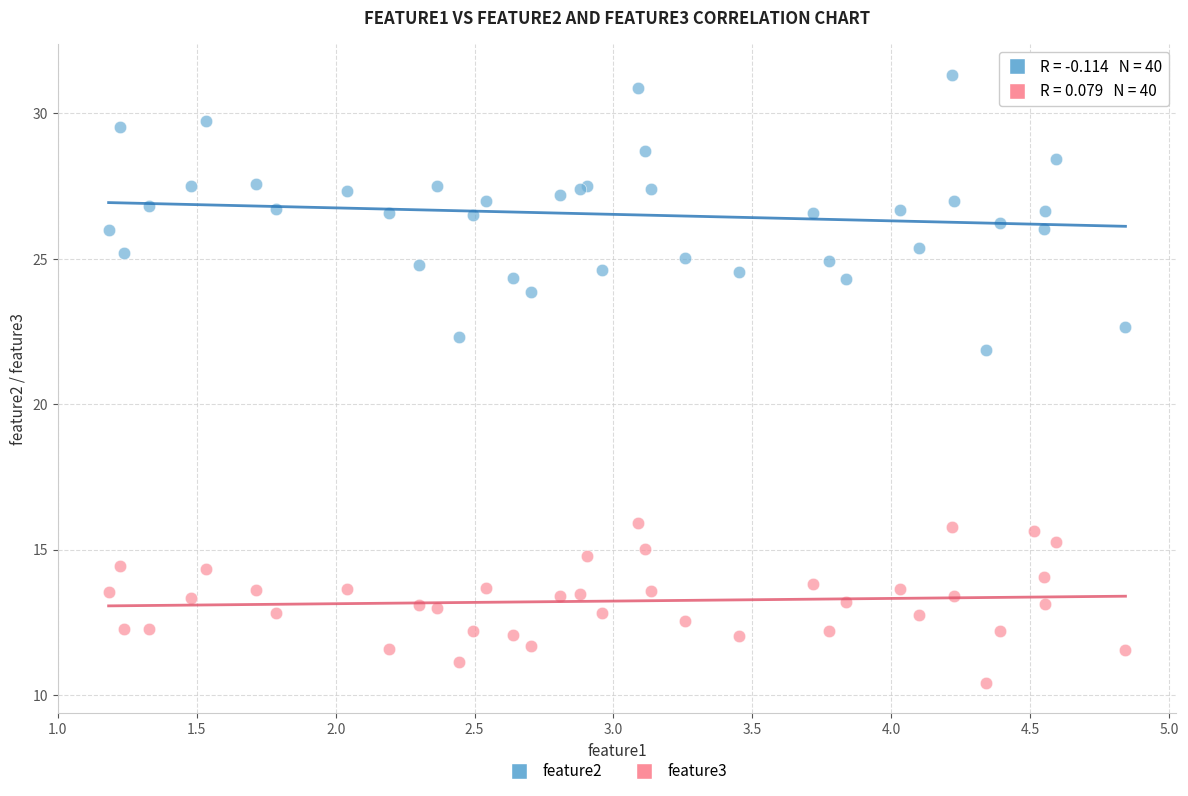

Across all series, what Y value is closest to 20?

21.9